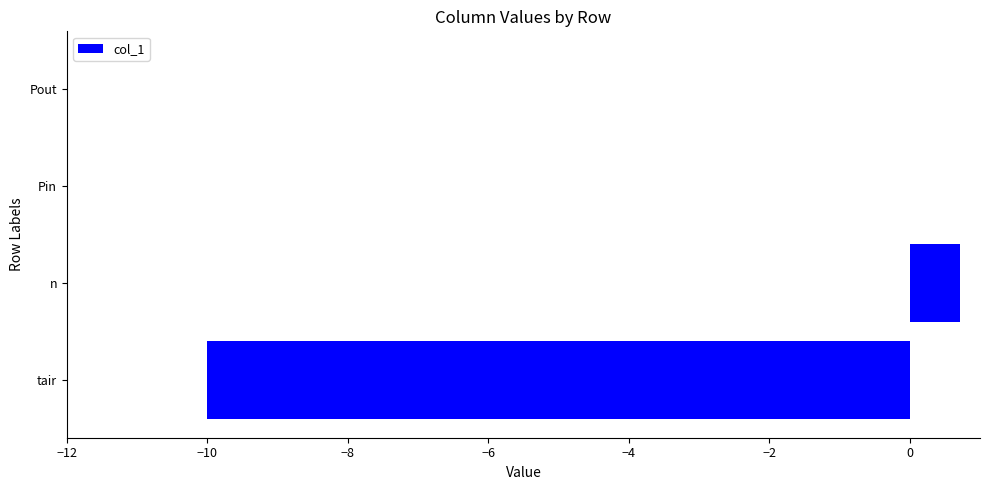

Which category has the highest value across all series?

n